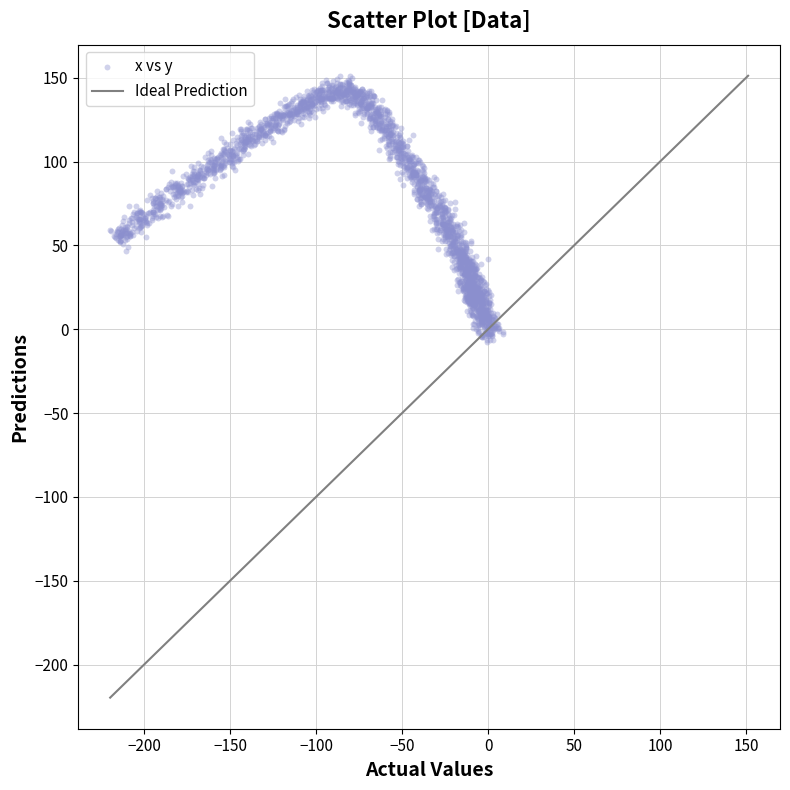

What is the range of X values (max minus min)?

228.6